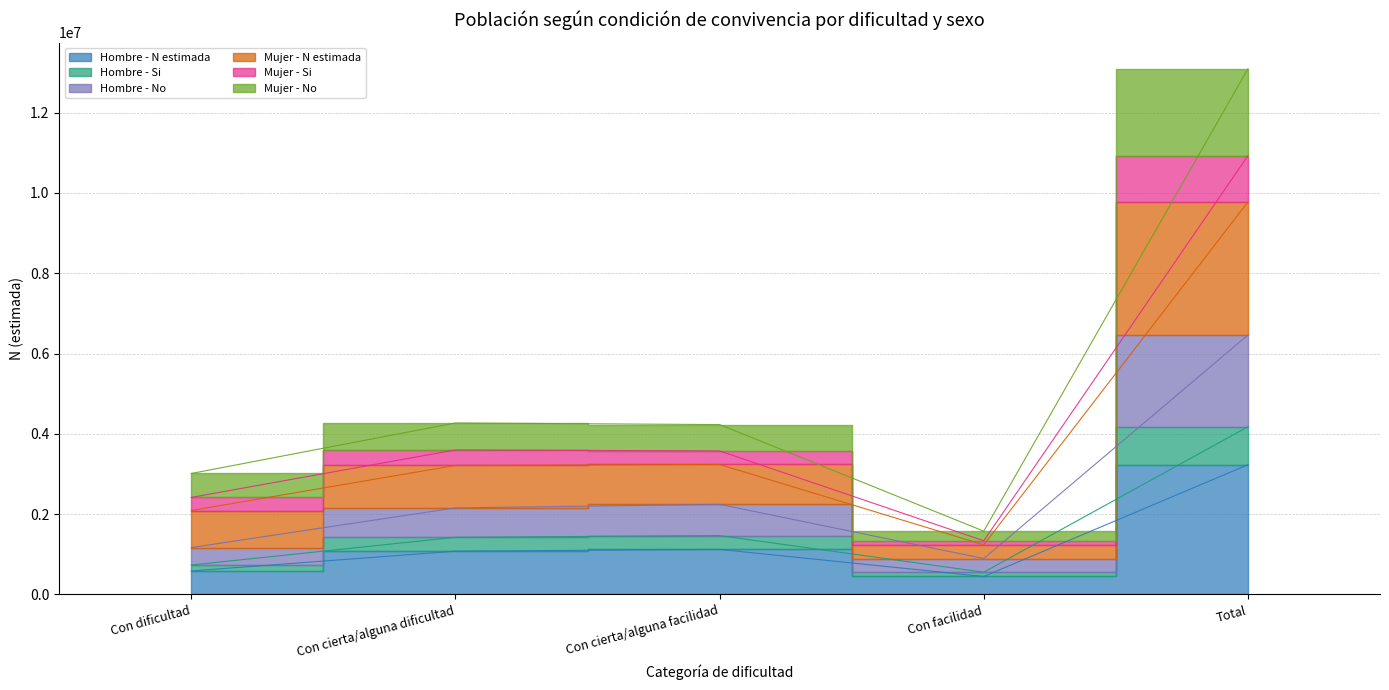

What is the approximate value of Hombre - N estimada at Con facilidad, to the nearest 50?

447200